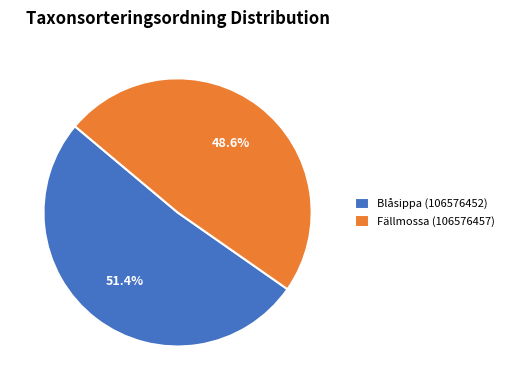

What percentage is NOT represented by Fällmossa (106576457)?

51.4%